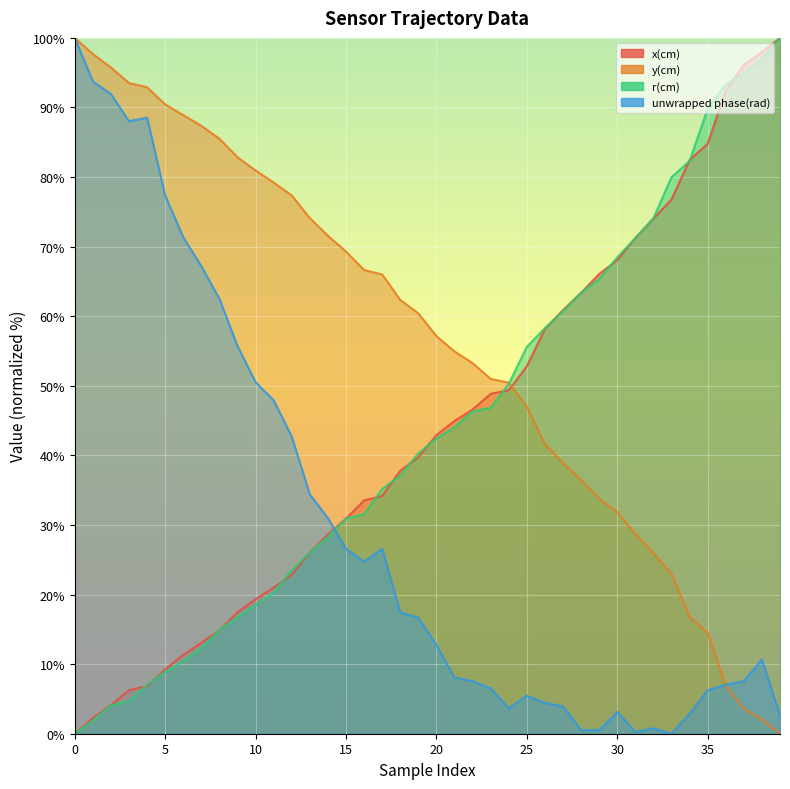

How many categories are shown in the chart?

40